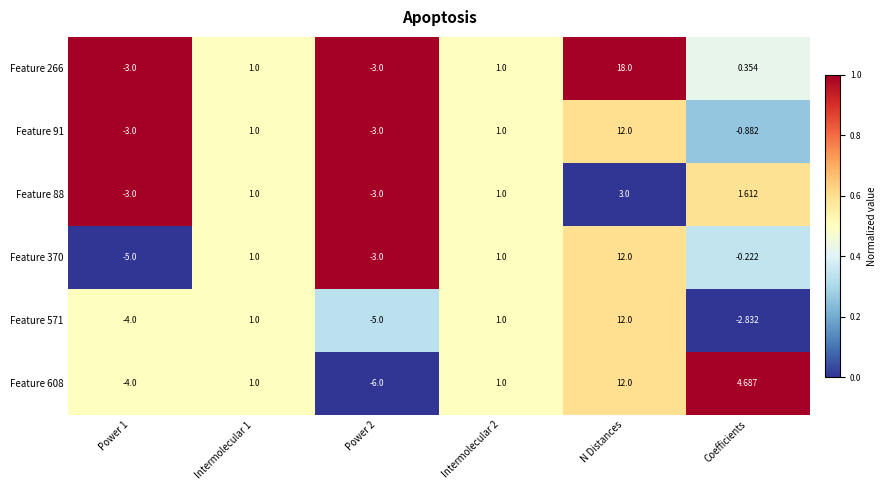

At which category is the sum across all series the highest?

N Distances